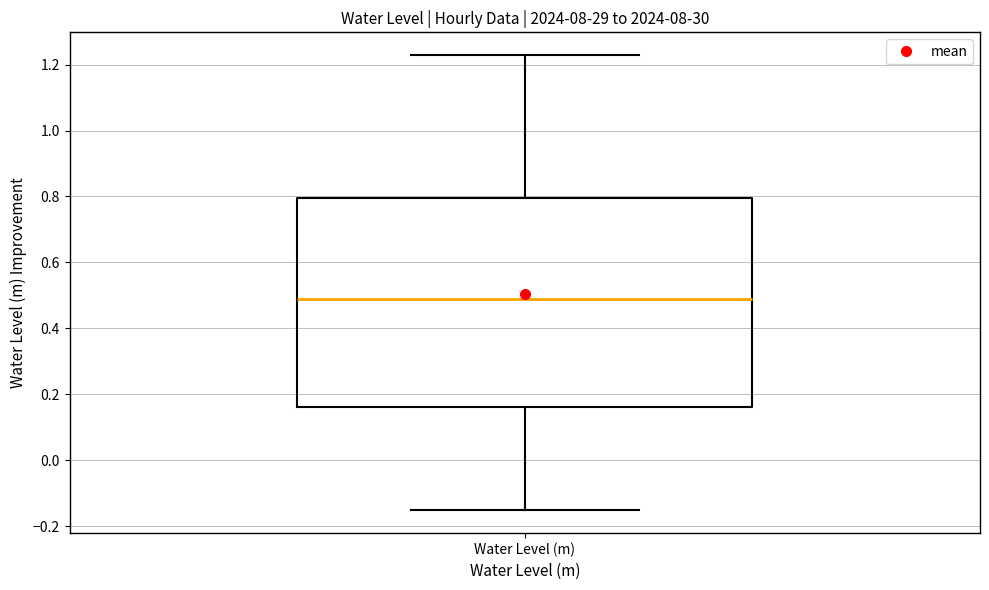

Read this box plot against the y-axis: the position of the median line, the range covered by the box, and the ends of both whiskers. The values are not printed on the chart, so give them approximately, as read against the axis.

median 0.50, box 0.16 to 0.80, whiskers -0.16 to 1.22